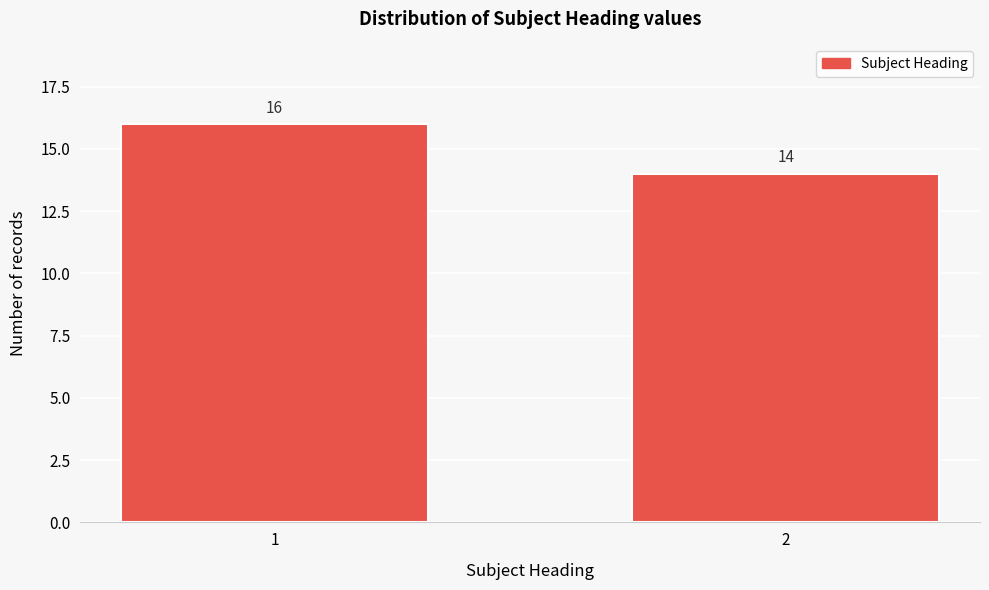

Reading left to right, transcribe all the data shown in this chart.

16	14